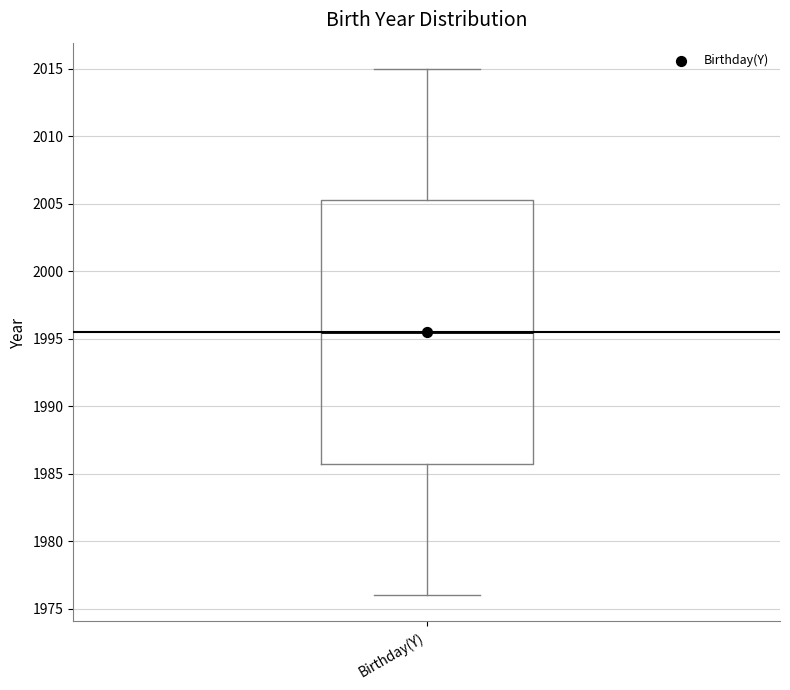

Where is the upper edge of the box for Birthday(Y) on the y-axis? The values are not printed on the chart, so give them approximately, as read against the axis.

2005.5